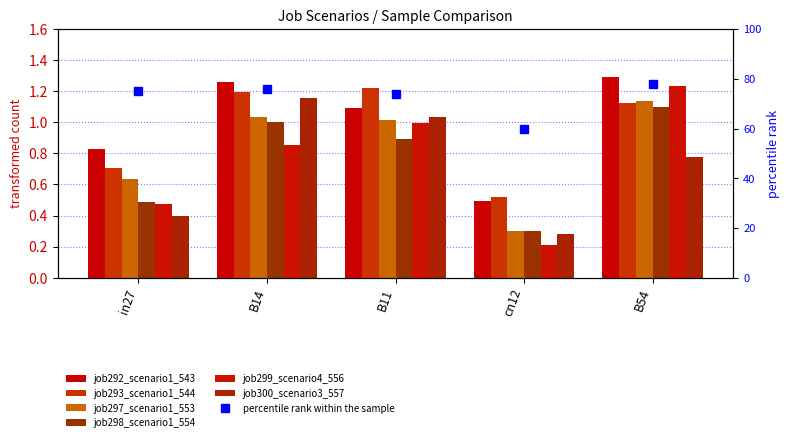

What is the sum of the job300_scenario3_557 values at B14 and cn12?

1.4